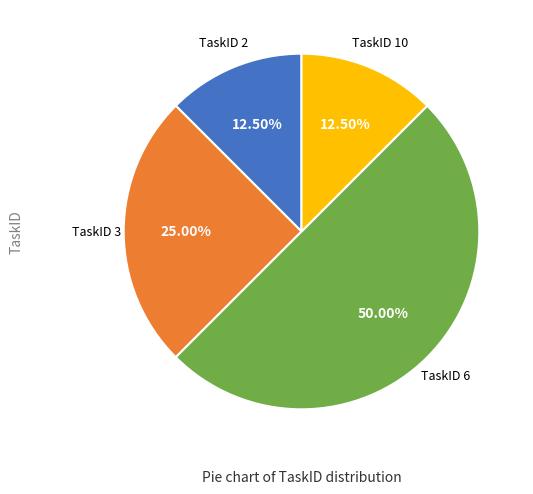

To the nearest percent, what is the average slice percentage?

25%